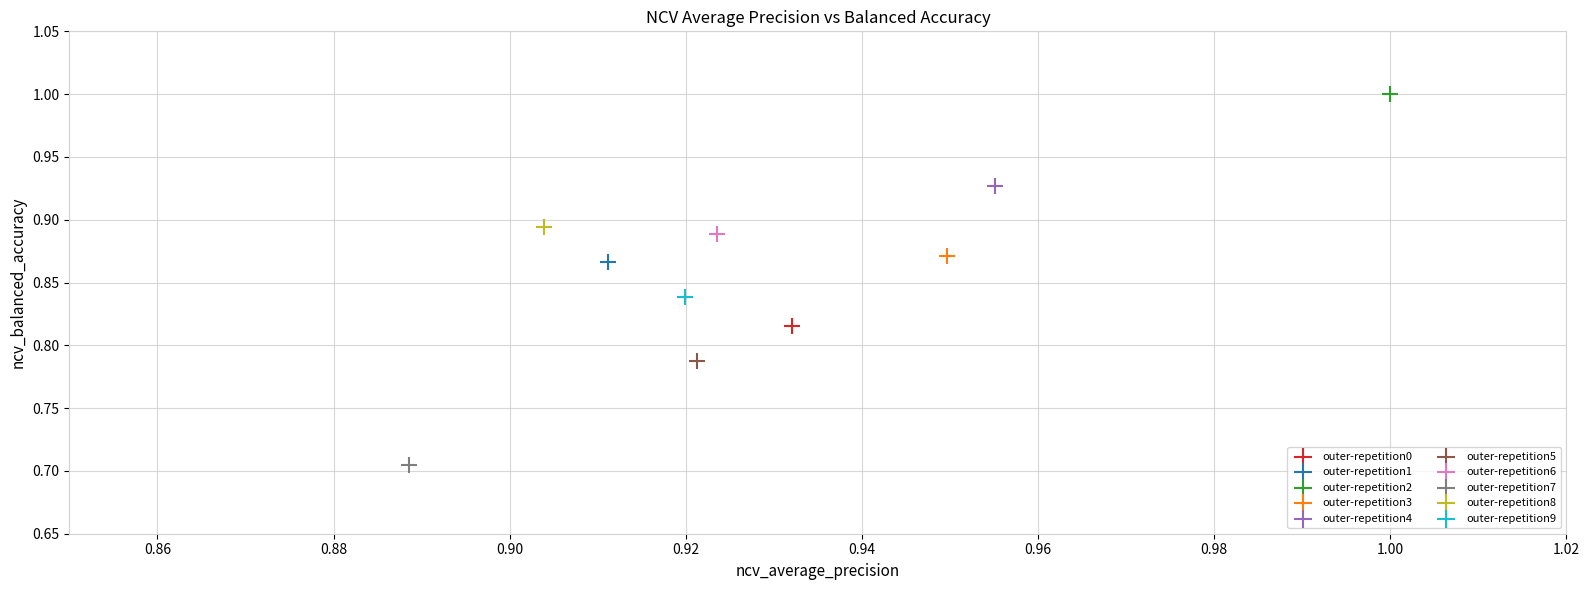

Which series contains the highest Y value?

outer-repetition2